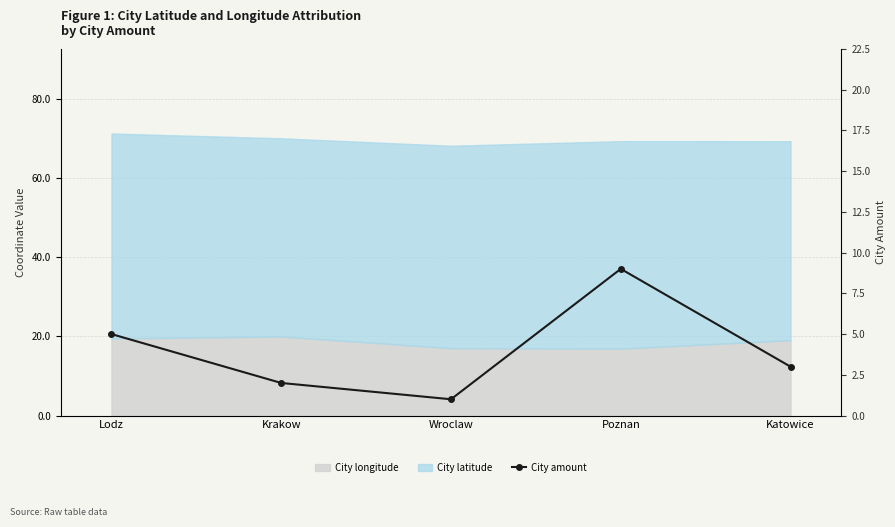

How many interior local peaks (higher than both neighbors) does the data have?

1